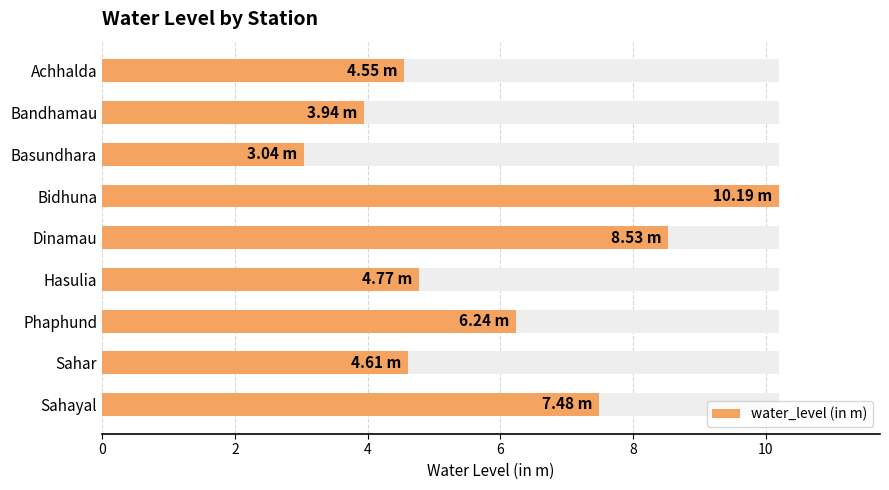

What is the difference between the values at Sahar and Bandhamau?

0.7